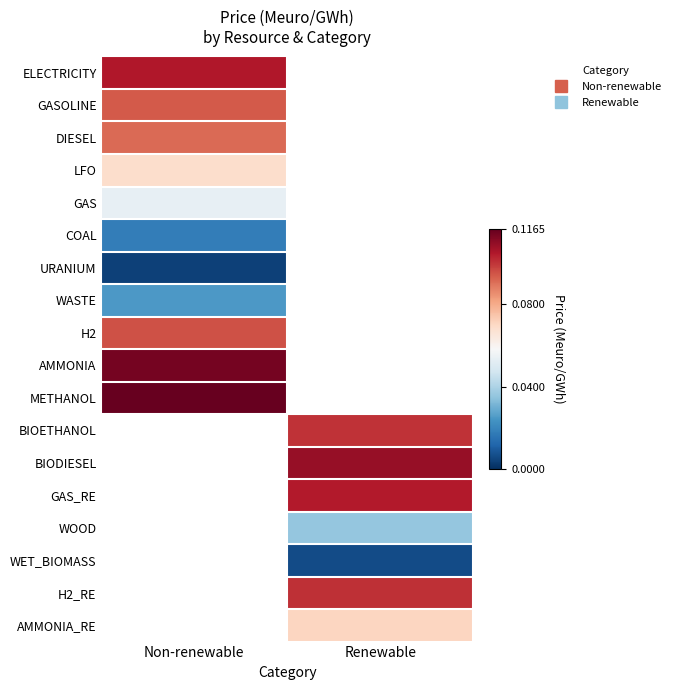

At which category does the chart reach its peak across all series?

Non-renewable